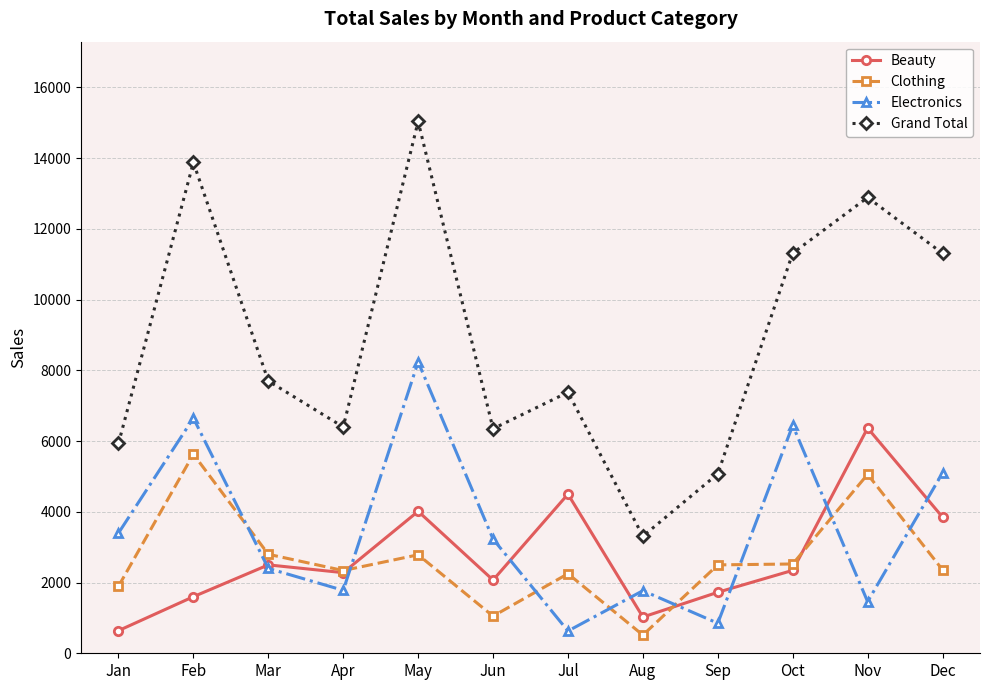

Read the Clothing value at Aug, to the nearest 10.

520